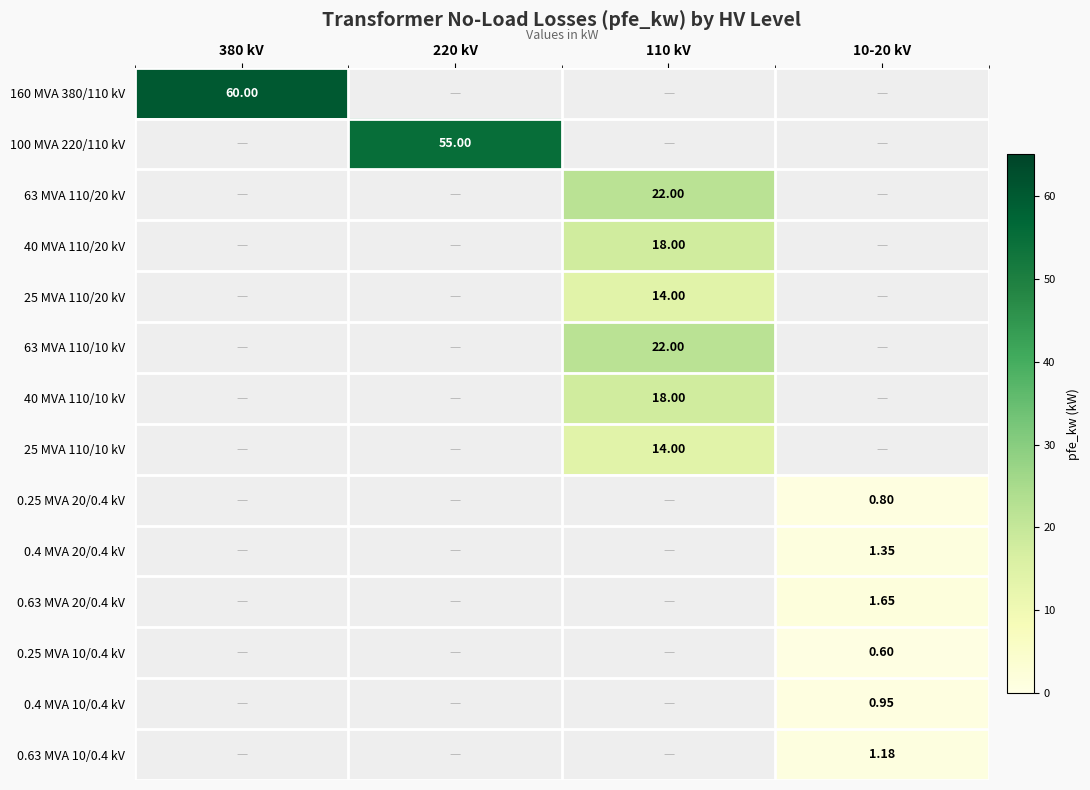

What is the sum of all 0.63 MVA 10/0.4 kV values?

1.2